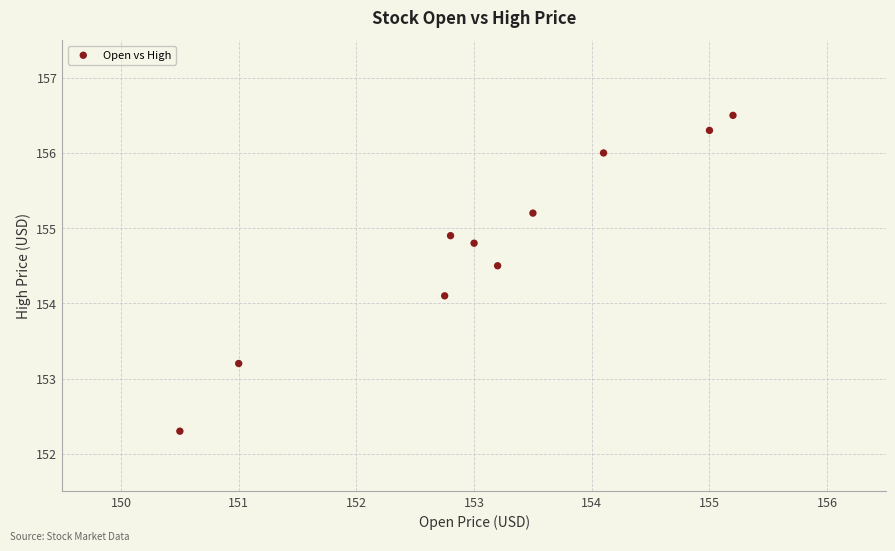

What Y value in the scatter plot is closest to 154?

154.1